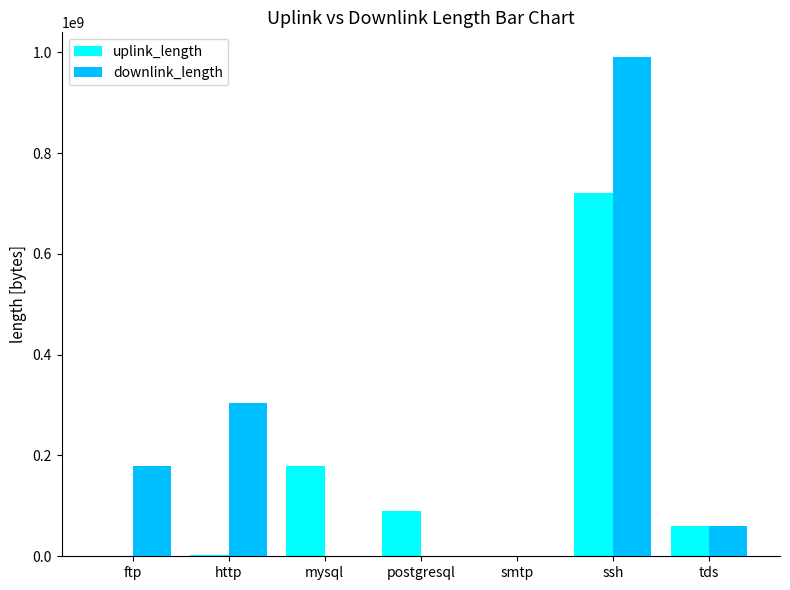

What is the highest value of the downlink_length series?

990086745